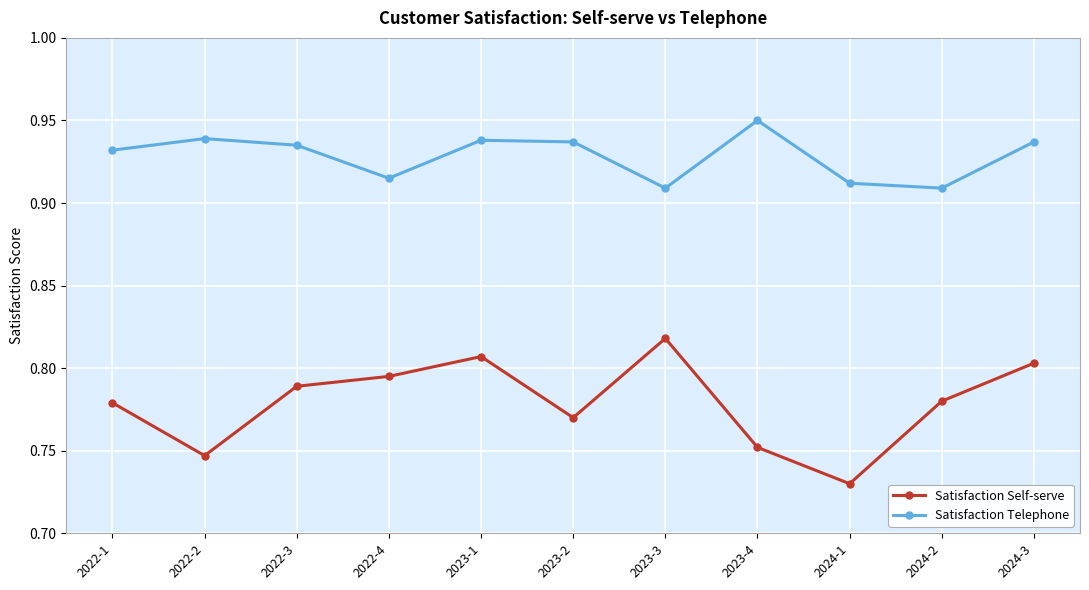

What is the sum of all Satisfaction Telephone values?

10.2